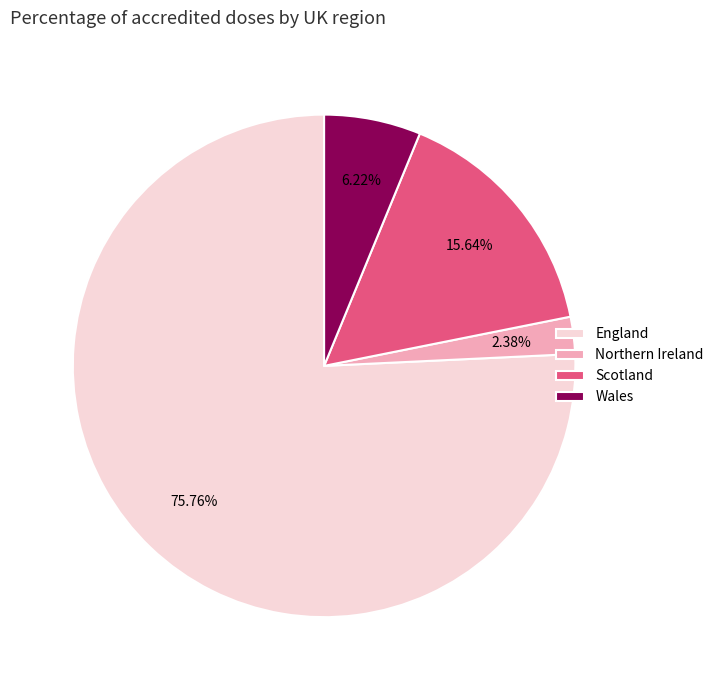

Count the number of slices in the pie.

4